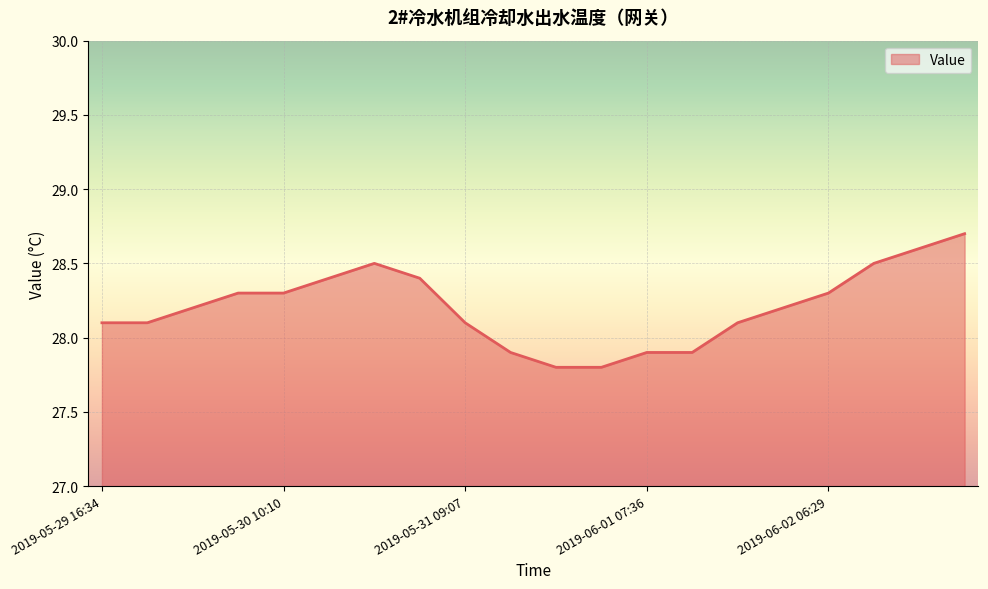

How many categories are shown in the chart?

20